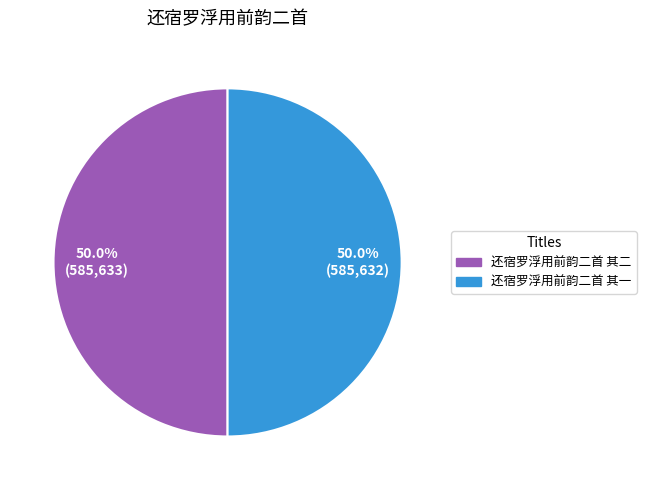

To the nearest percent, what is the average slice percentage?

50%